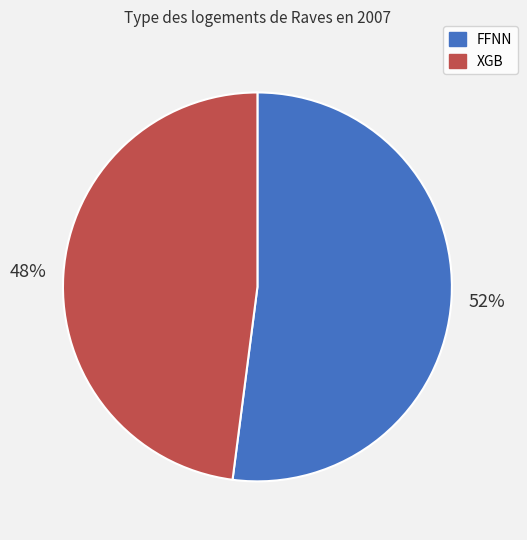

To the nearest percent, what is the average slice percentage?

50%